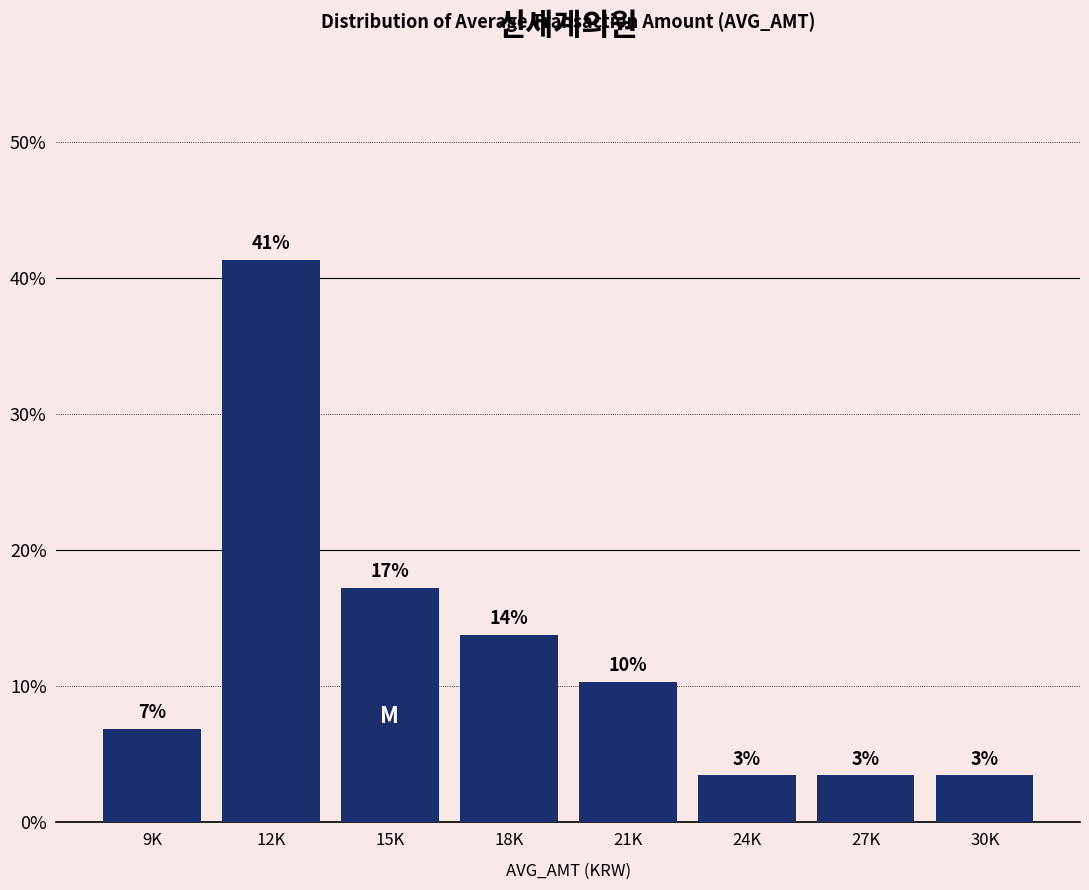

Does the chart contain any negative values?

No